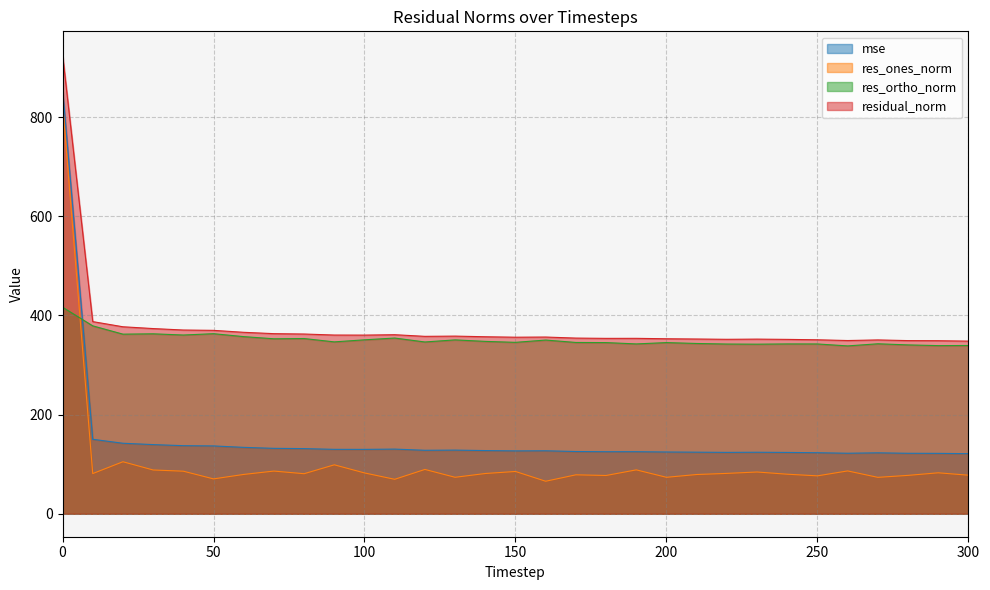

Which series has the widest spread of values?

res_ones_norm